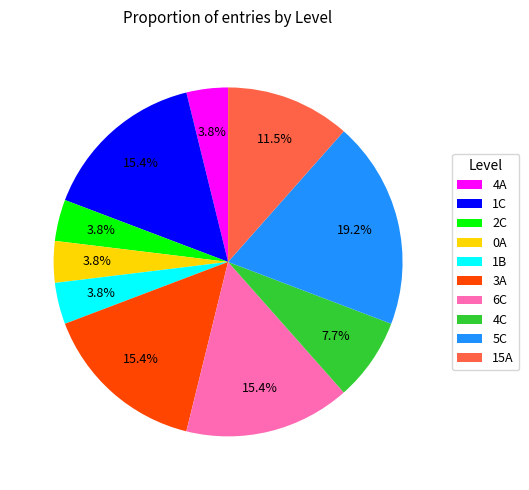

Which category has the biggest portion of the pie?

5C